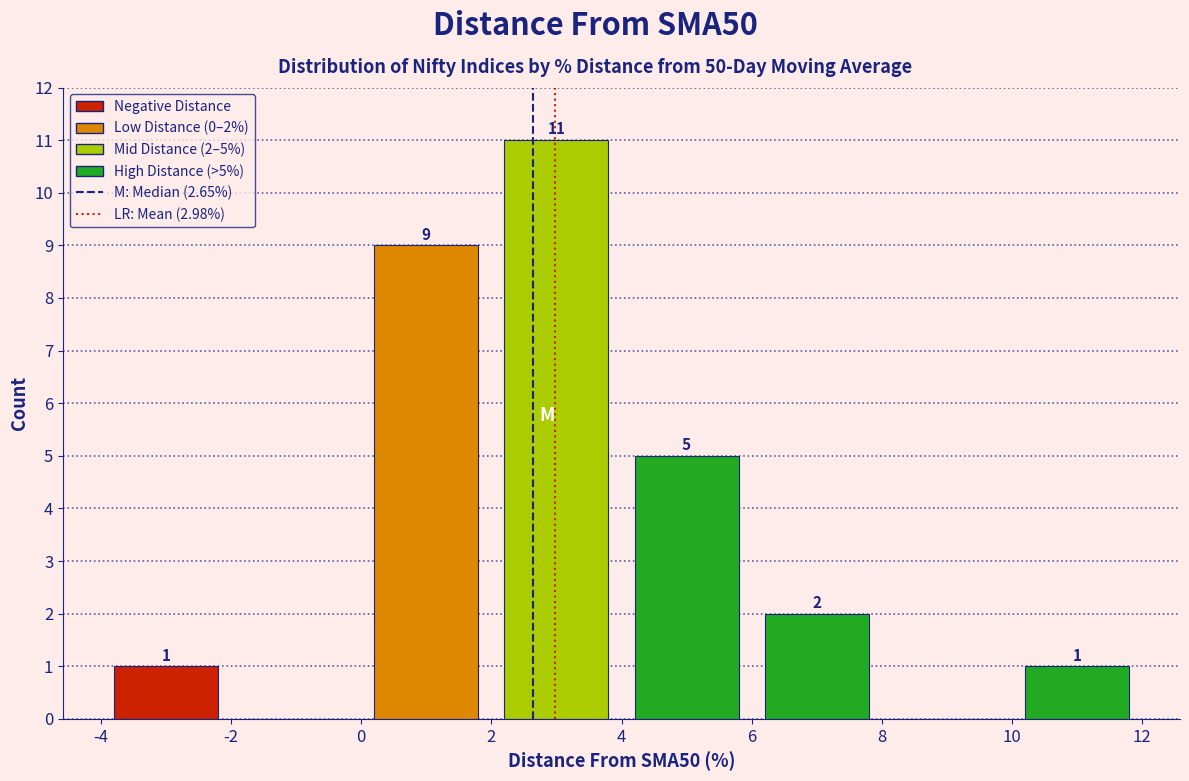

Which range on the x-axis has the tallest bar?

2 to 4